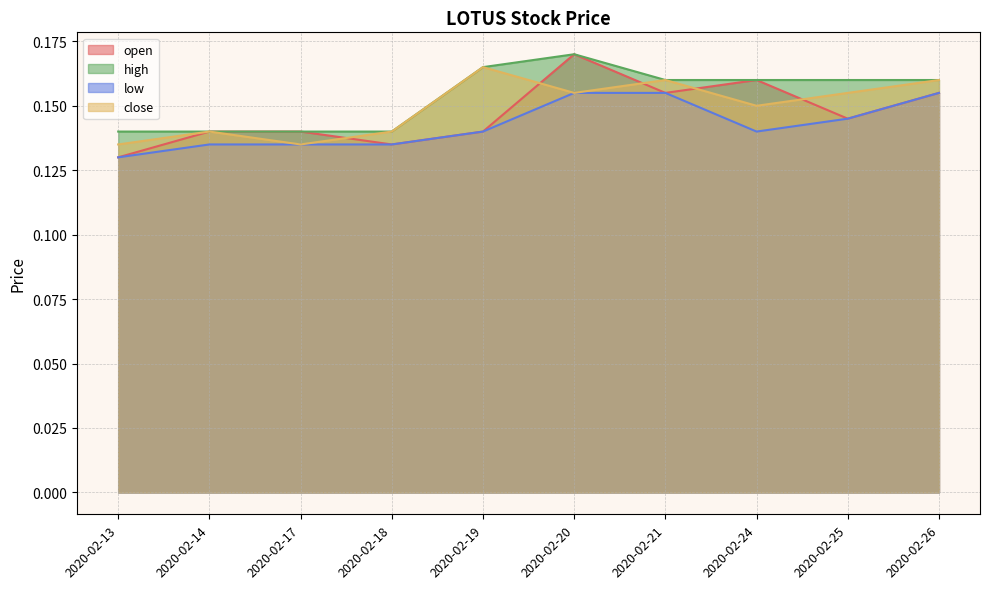

How many data points does each series have?

10